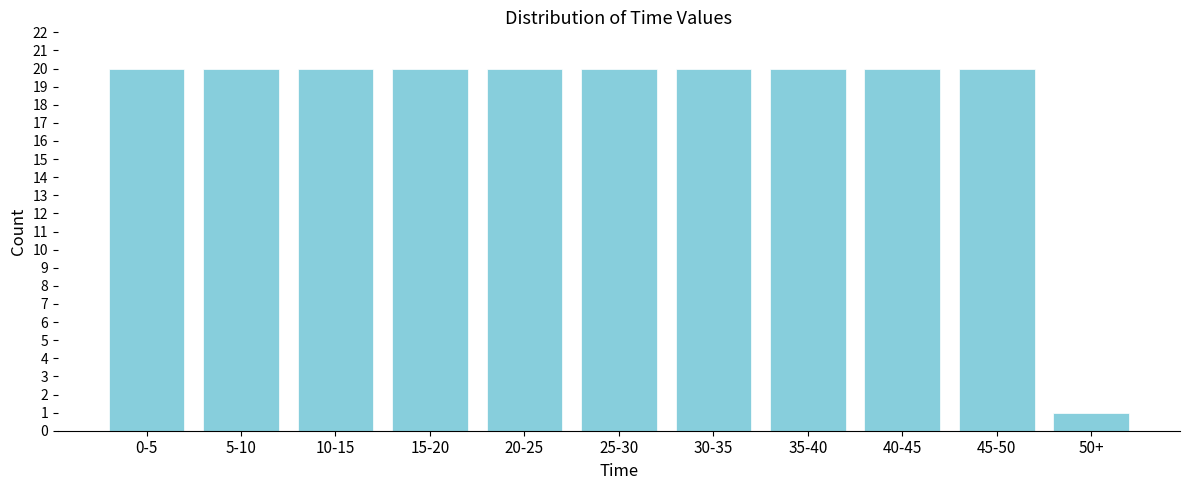

Reading left to right, list all the values displayed in this chart.

0-5=20	5-10=20	10-15=20	15-20=20	20-25=20	25-30=20	30-35=20	35-40=20	40-45=20	45-50=20	50+=1